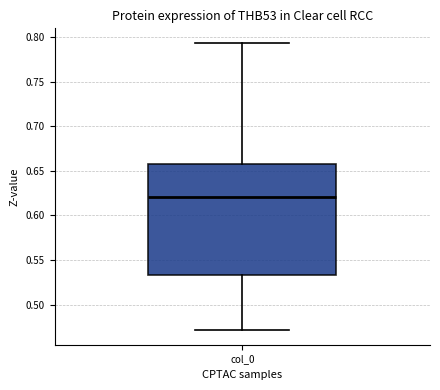

Read this box plot against the y-axis: the position of the median line, the range covered by the box, and the ends of both whiskers. The values are not printed on the chart, so give them approximately, as read against the axis.

median 0.620, box 0.535 to 0.660, whiskers 0.470 to 0.795